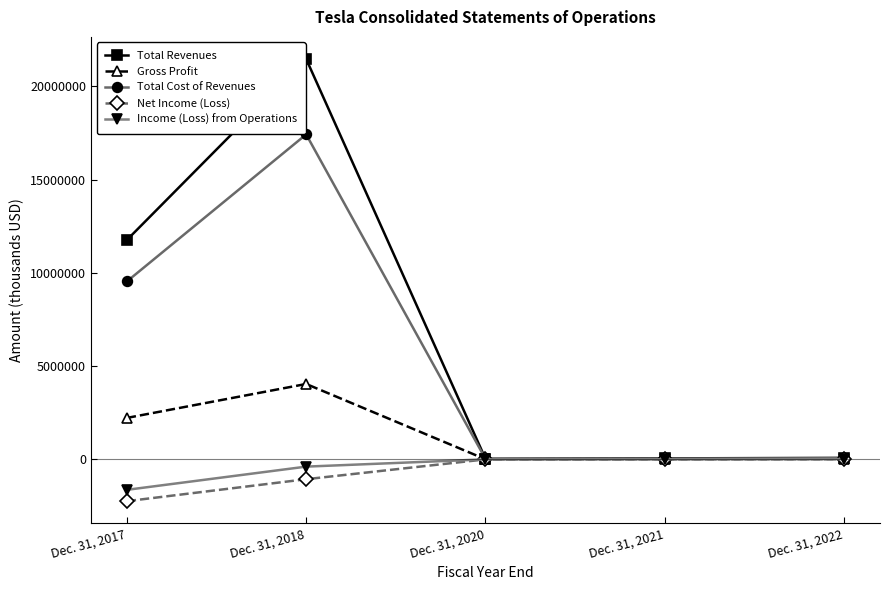

What is the difference between the highest and lowest values at Dec. 31, 2017?

13999329